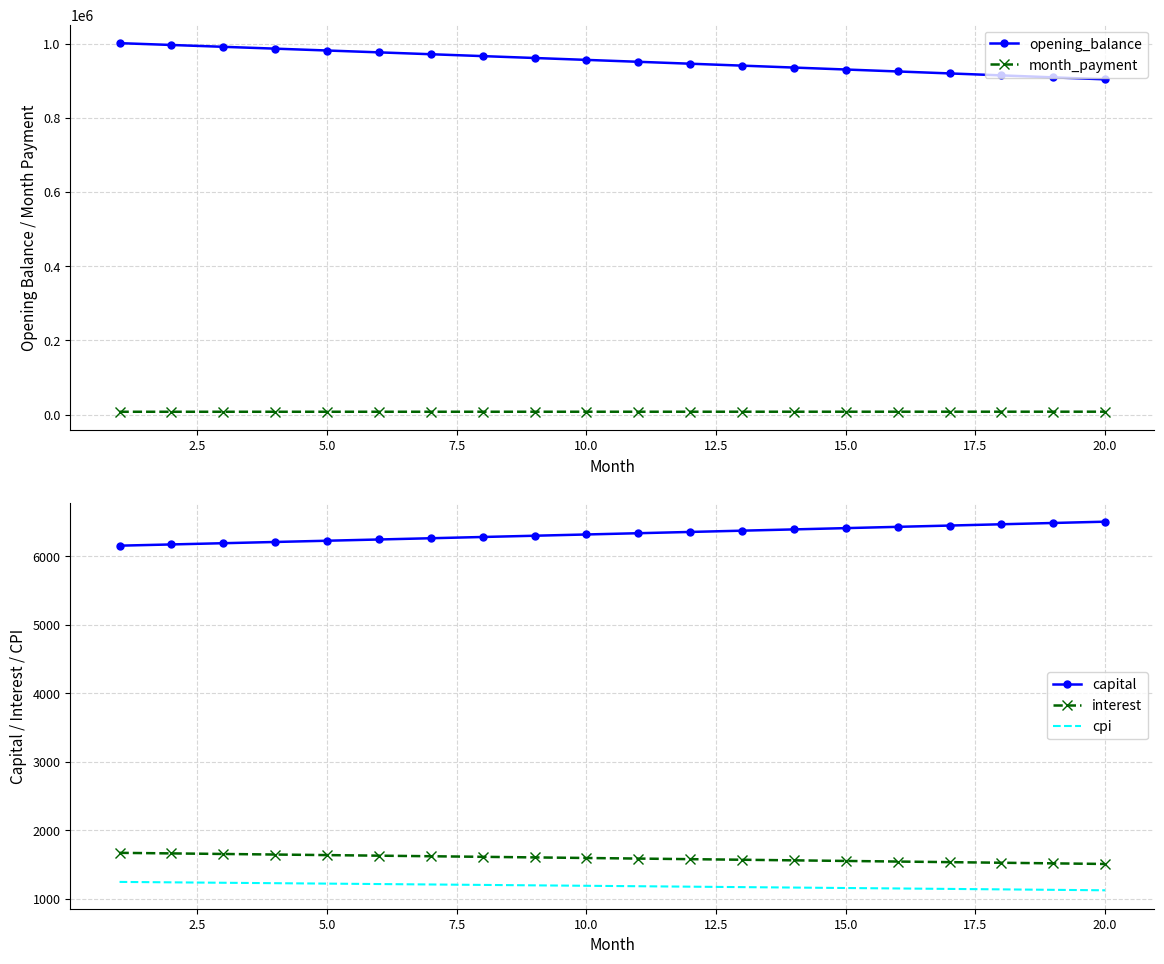

True or false: opening_balance and month_payment cross at least once.

False